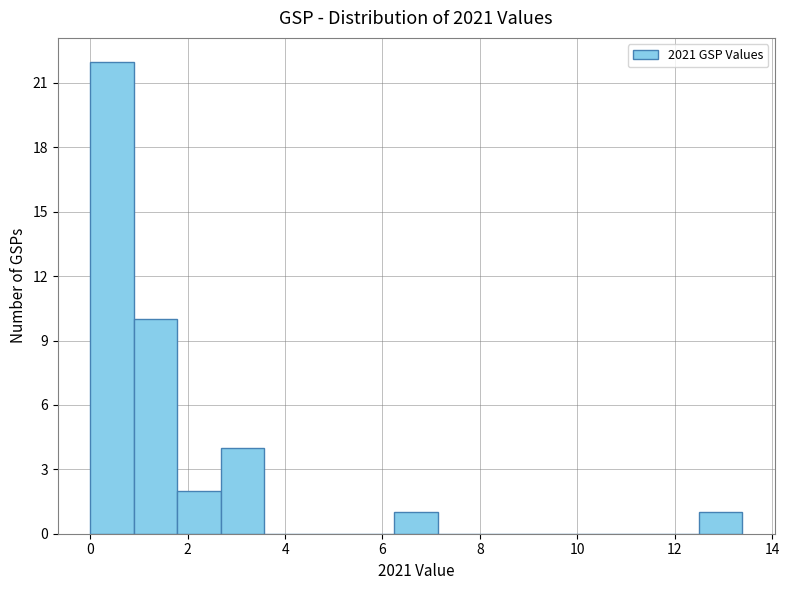

Which range on the x-axis has the tallest bar?

0.0 to 0.8